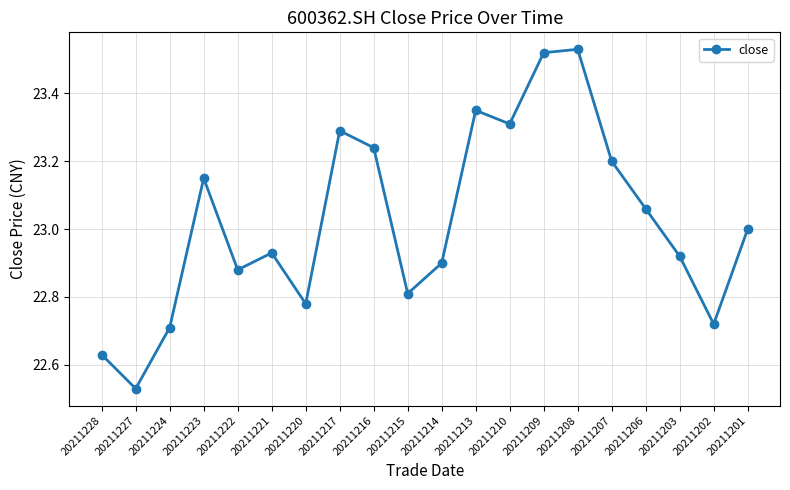

Approximately how many times larger is the value at 20211222 compared to 20211213?

1.0